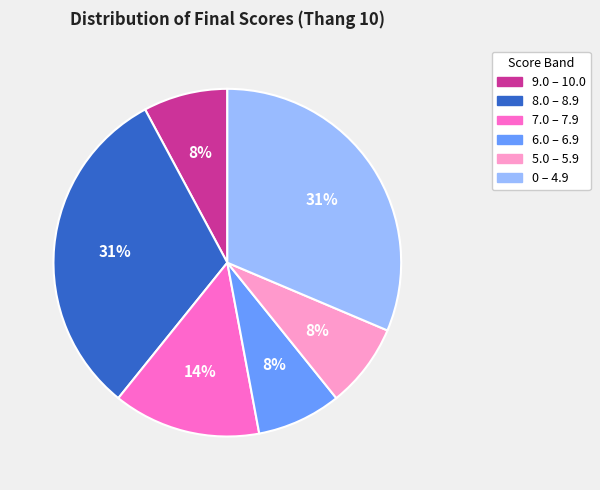

To the nearest percent, what is the combined percentage of 7.0 – 7.9 and 8.0 – 8.9?

45%